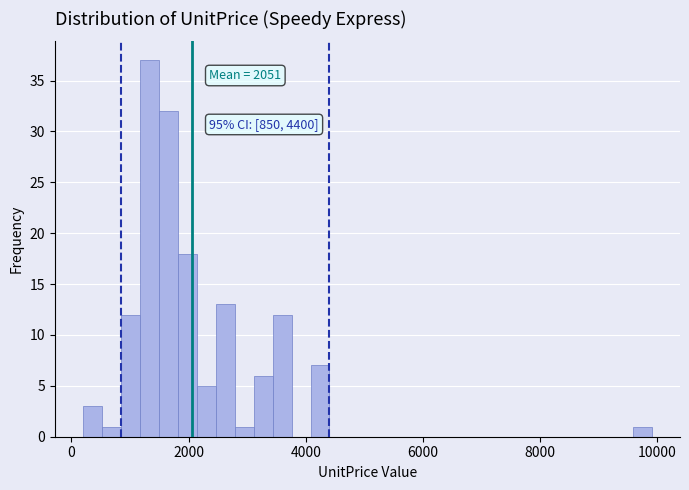

Read against the x-axis, roughly where is the centre of the tallest bar?

1400